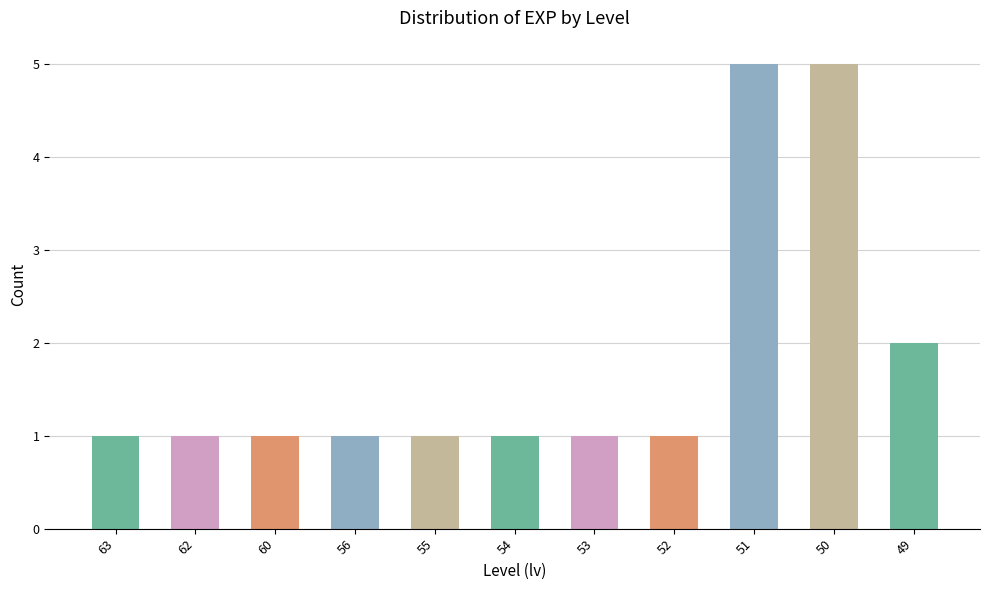

At which label is the value closest to 3?

49